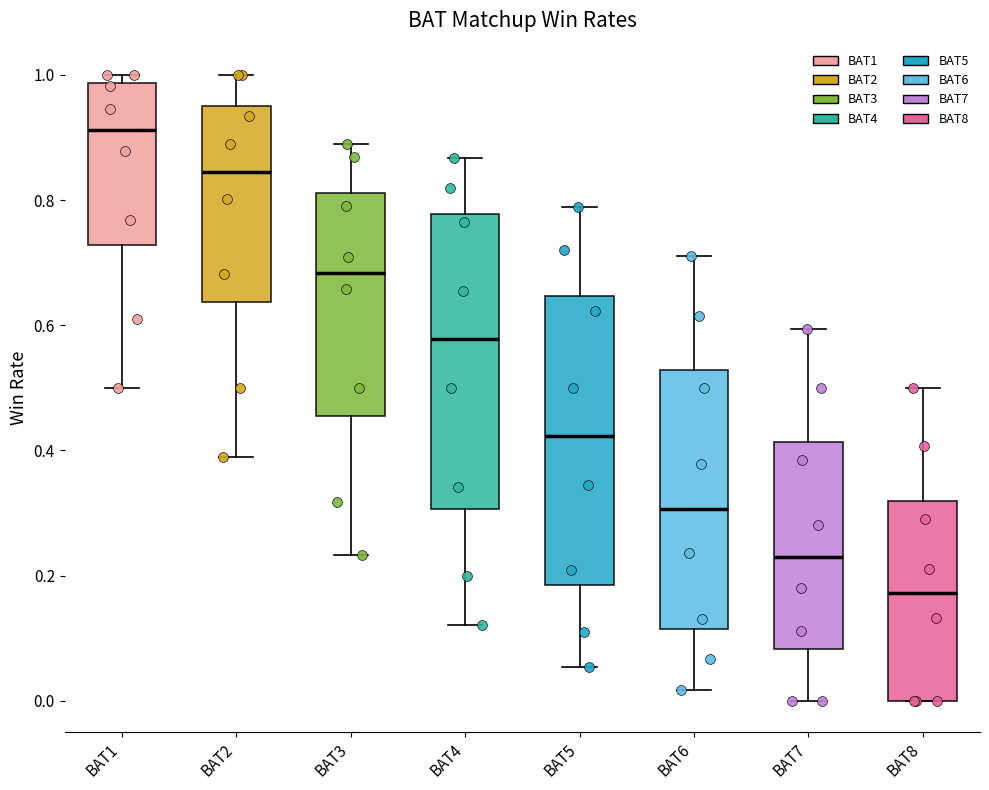

Where is the upper edge of the box for BAT7 on the y-axis? The values are not printed on the chart, so give them approximately, as read against the axis.

0.42